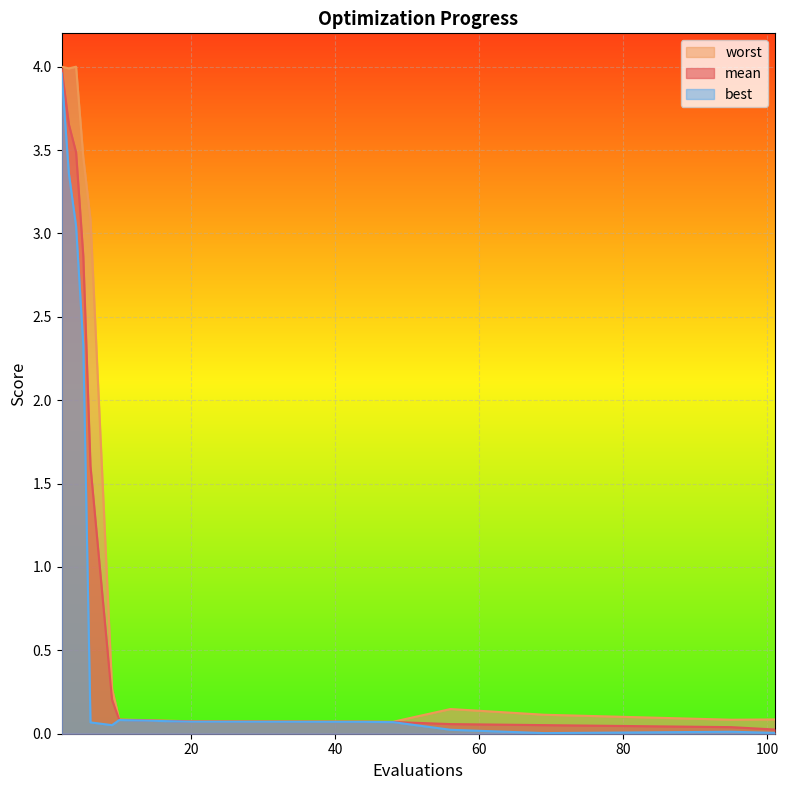

Which series has the widest spread of values?

mean